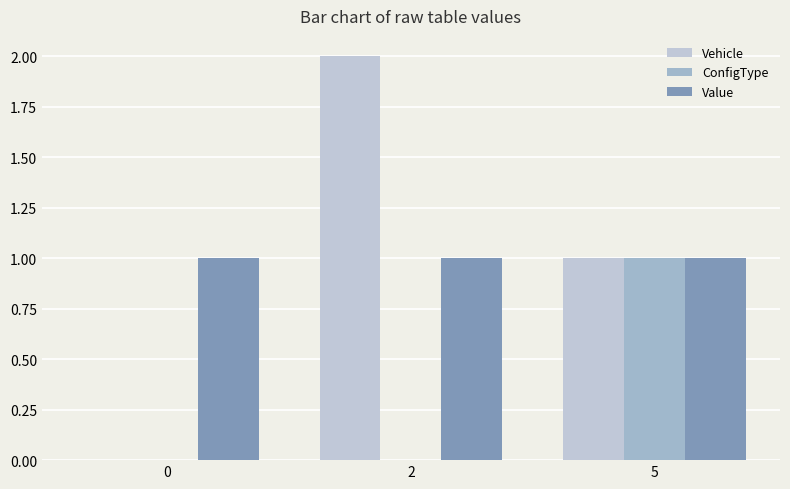

Which label corresponds to the largest value in the chart?

2